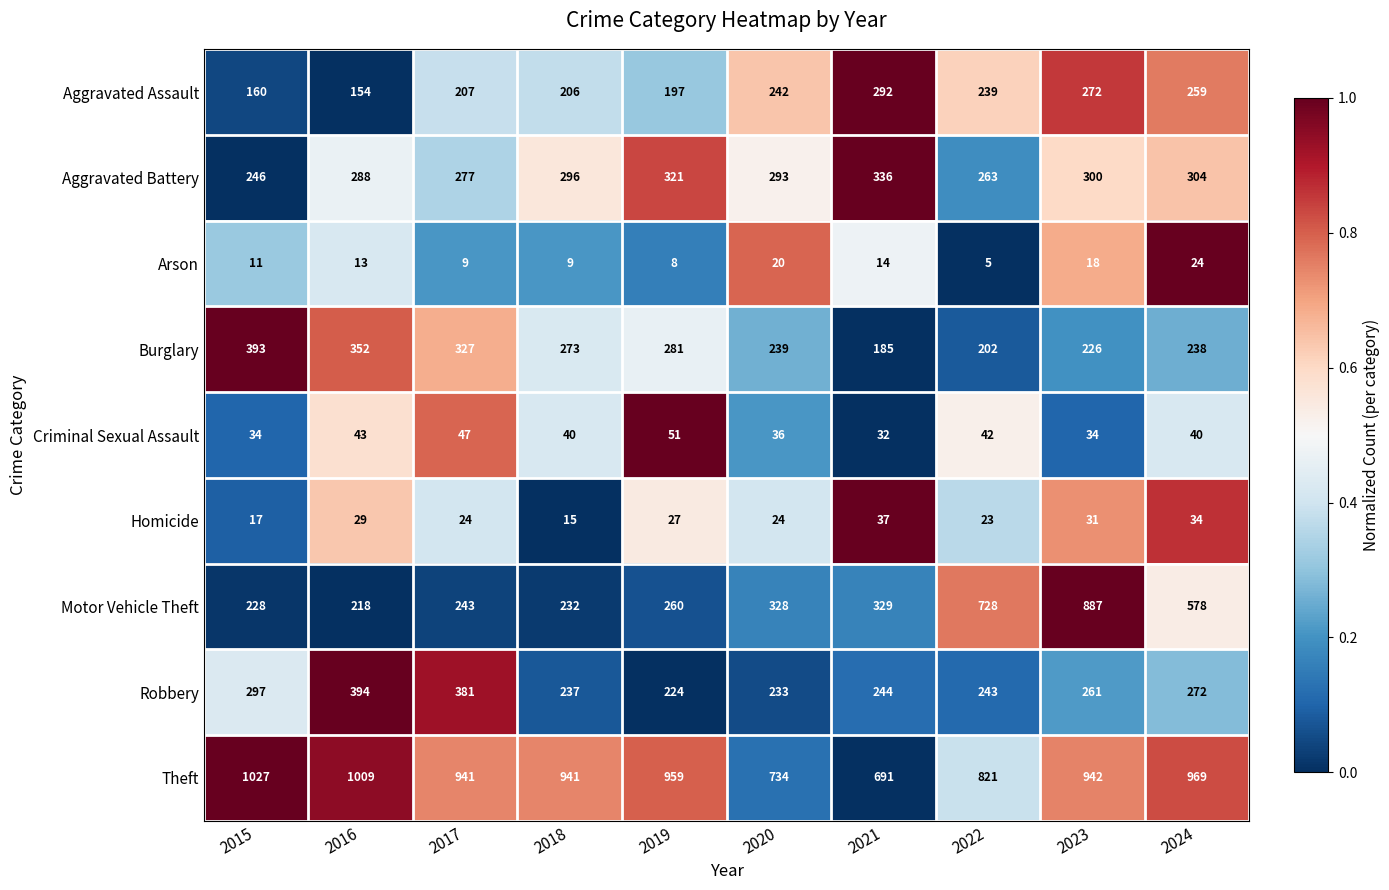

The value of Motor Vehicle Theft at 2017 is 422. True or false?

False